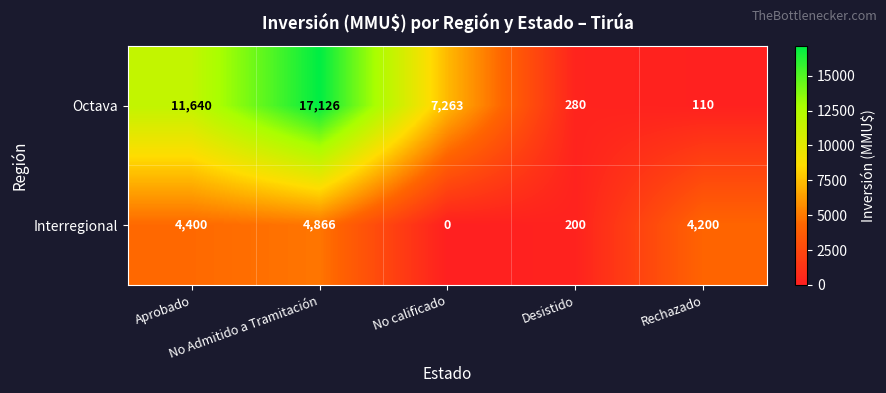

What is the highest value of the Octava series?

17126